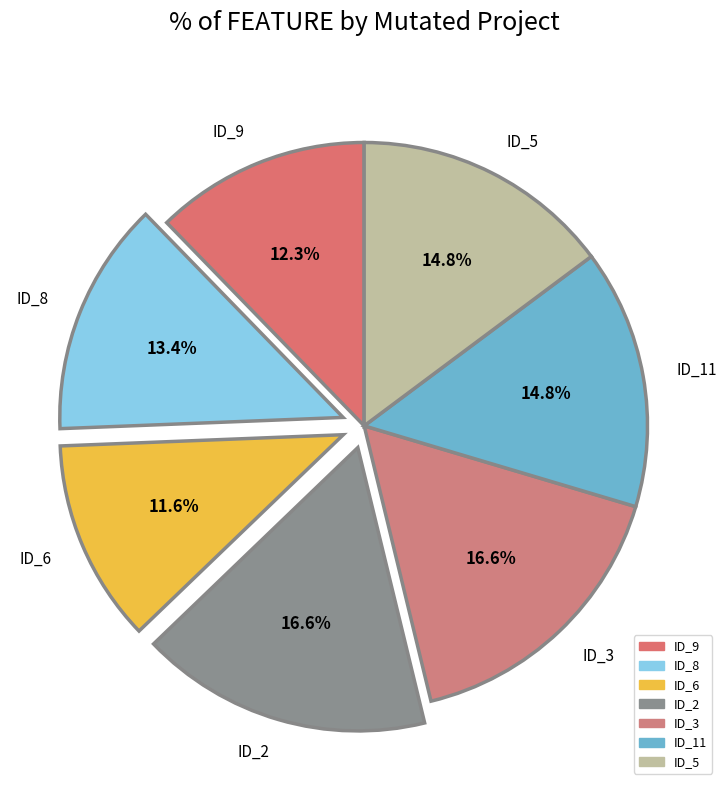

Approximately how many times larger is the value at ID_2 compared to ID_8?

1.2